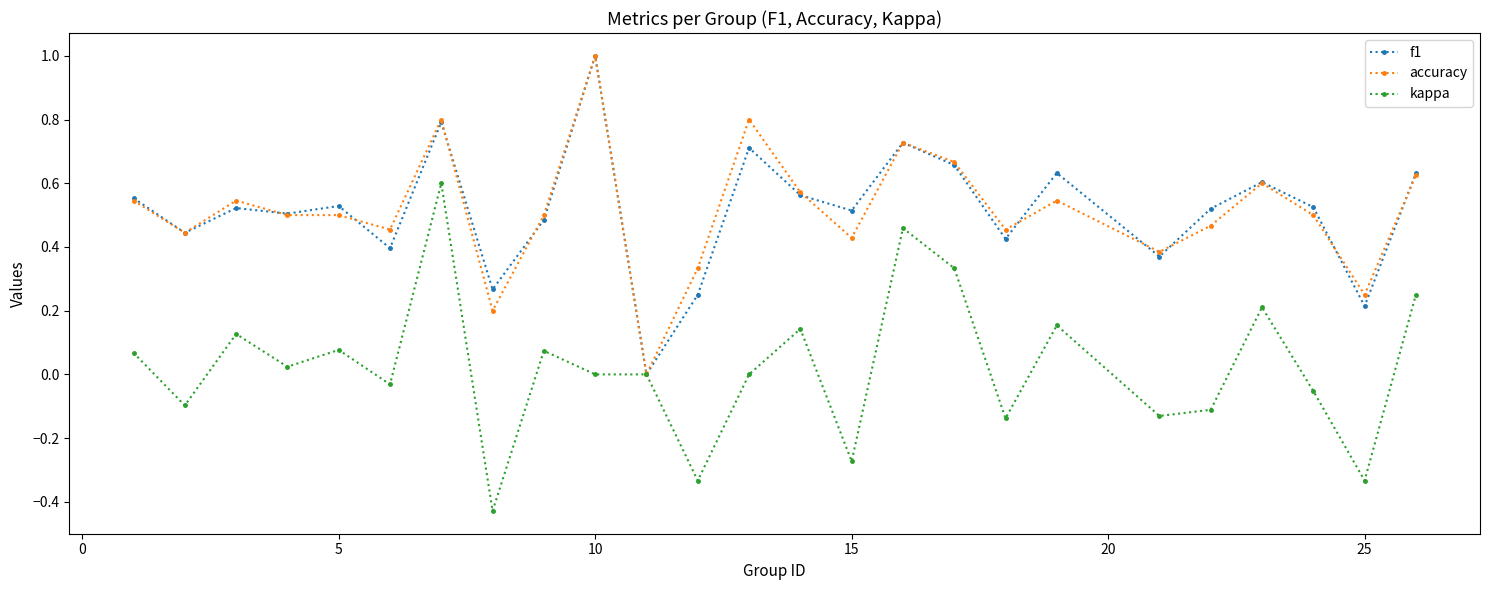

What is the highest value of the f1 series?

1.0